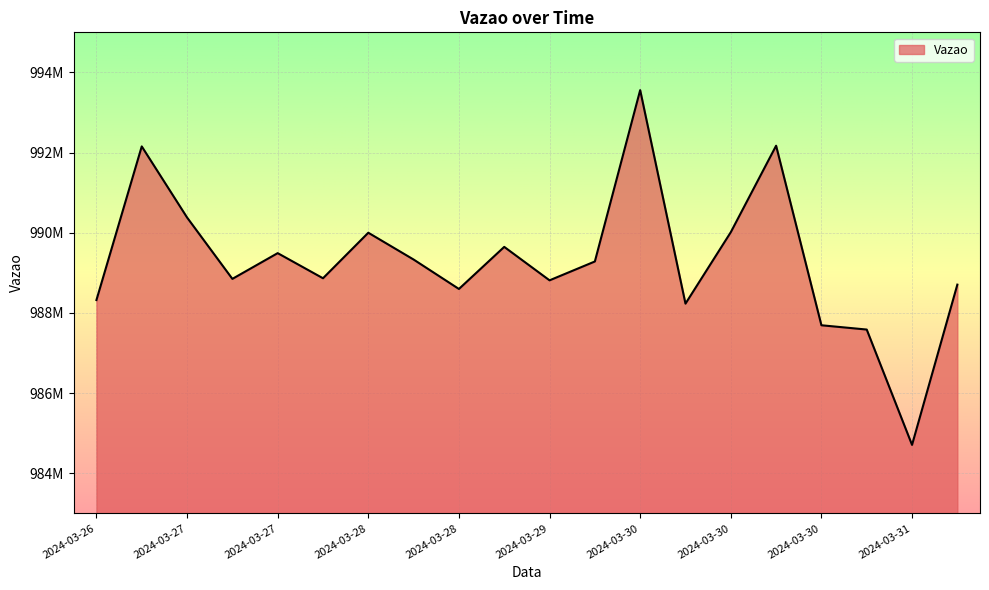

What is the minimum value shown in the chart?

984708416